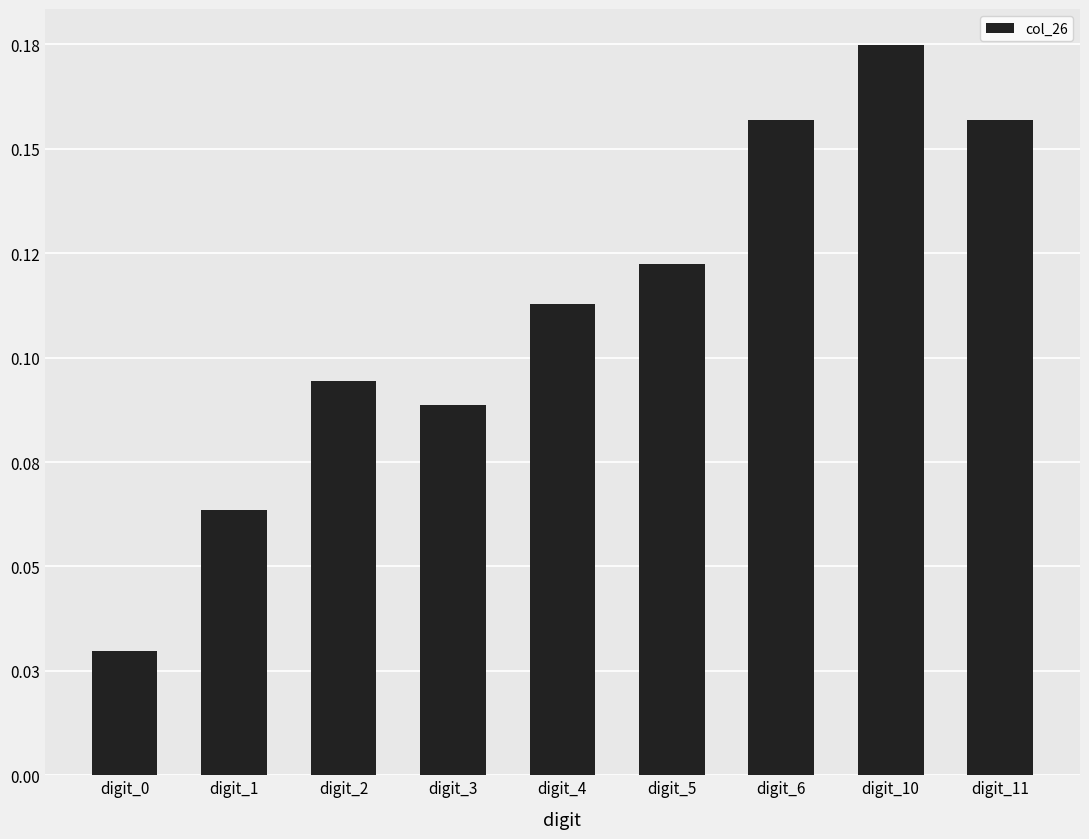

What is the change in value from digit_3 to digit_11?

+0.1